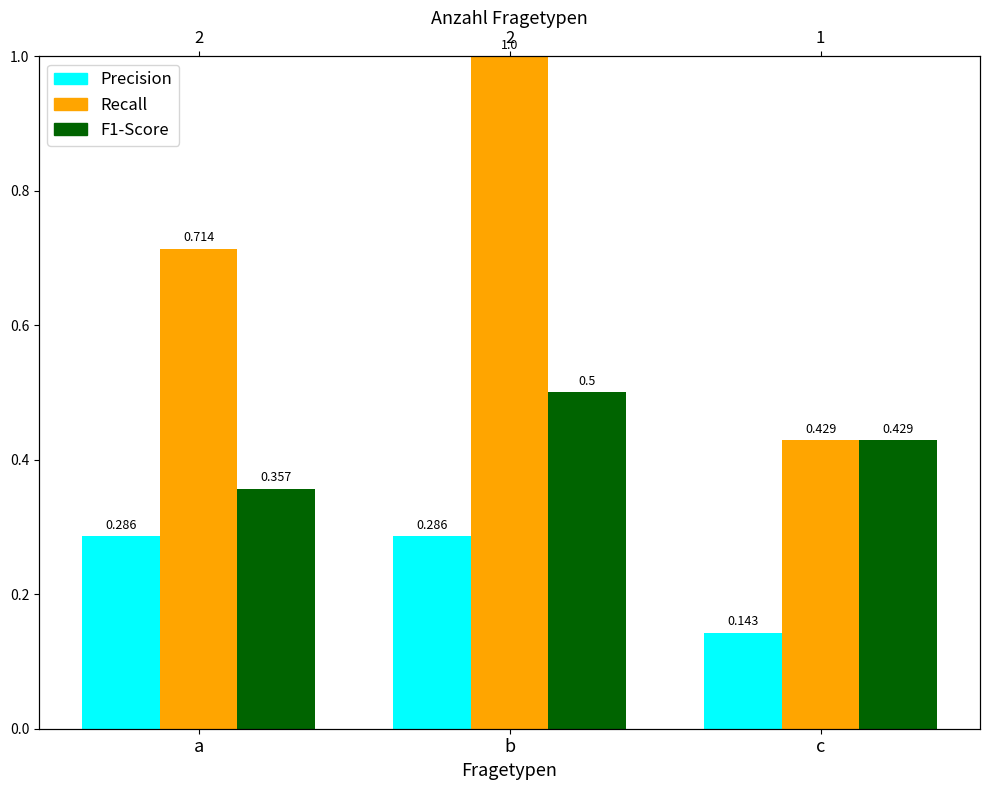

Are the bars grouped side by side (vs. stacked)?

Yes